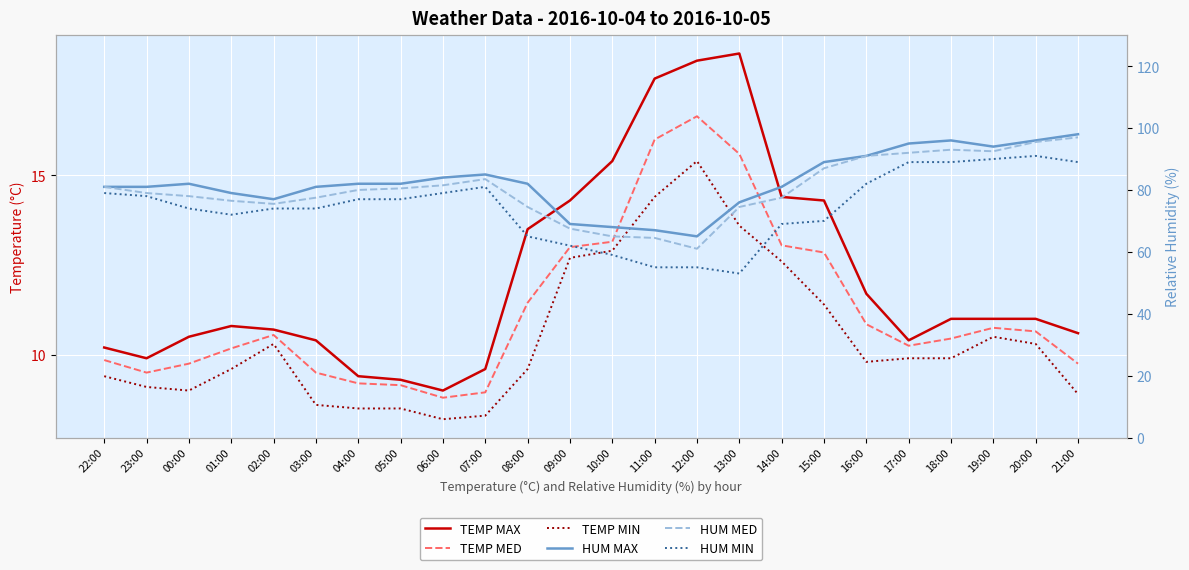

True or false: TEMP MED and HUM MED intersect in this chart.

False